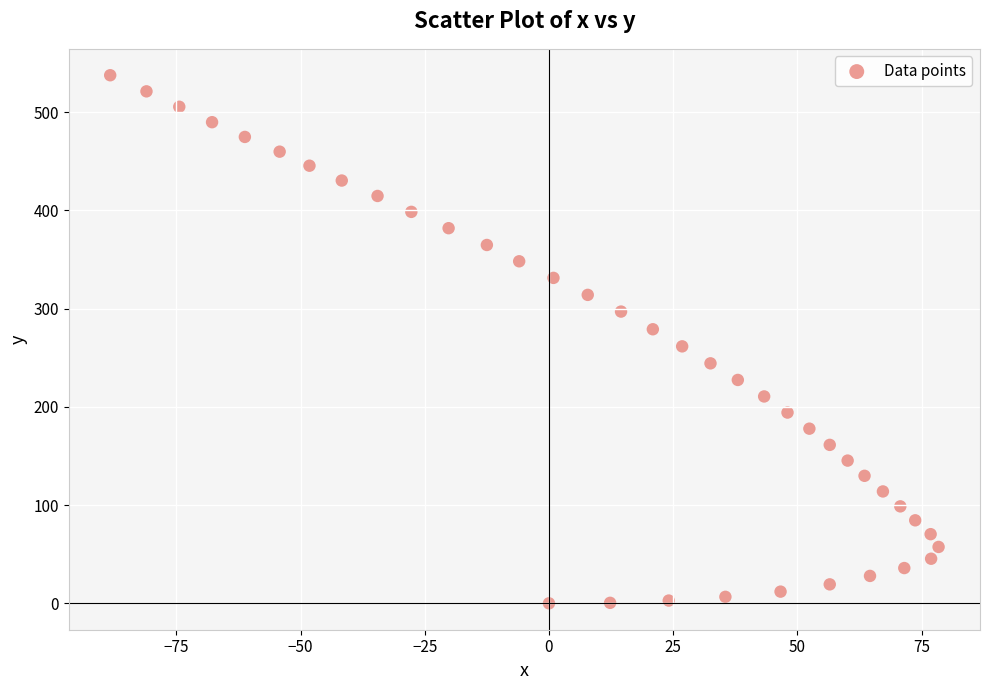

What is the range of Y values (max minus min)?

537.6